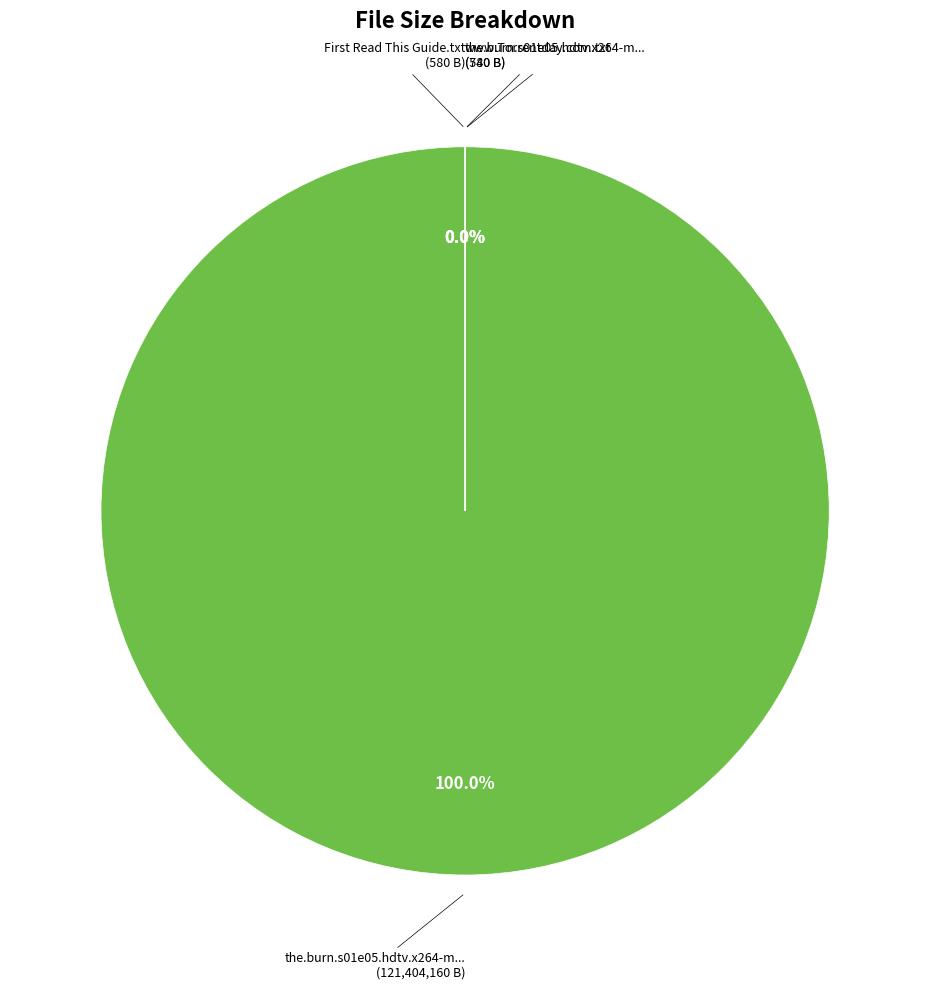

To the nearest percent, what portion does the.burn.s01e05.hdtv.x264-mtg.mp4 represent?

100%